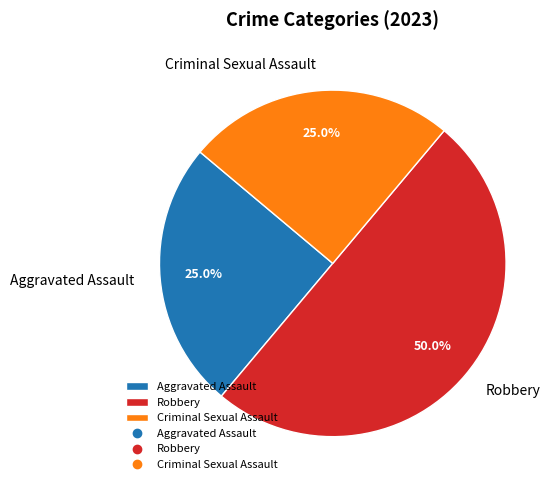

How much of the chart is everything except Criminal Sexual Assault?

75.0%